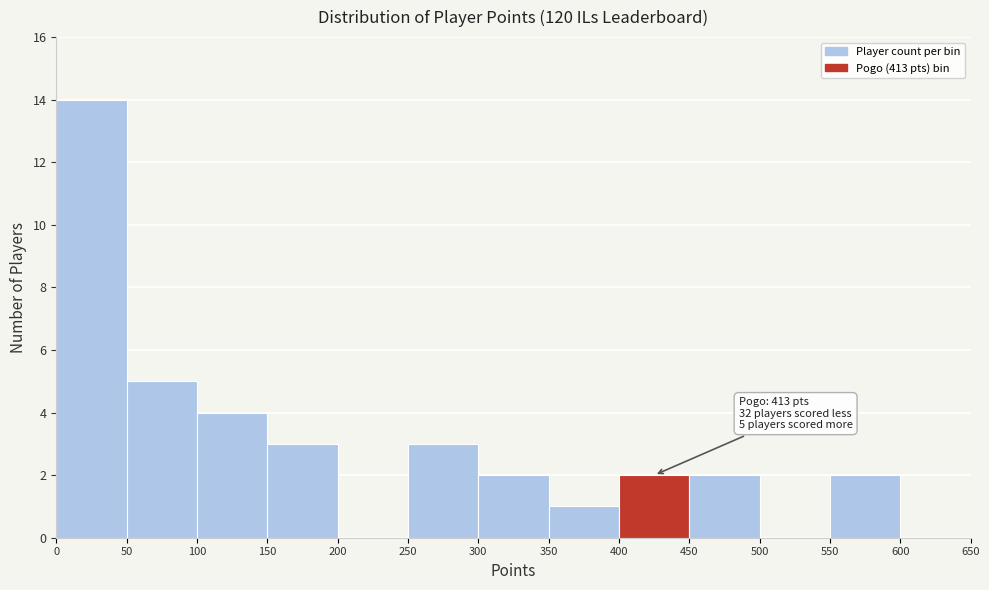

Which range on the x-axis has the tallest bar?

0 to 50